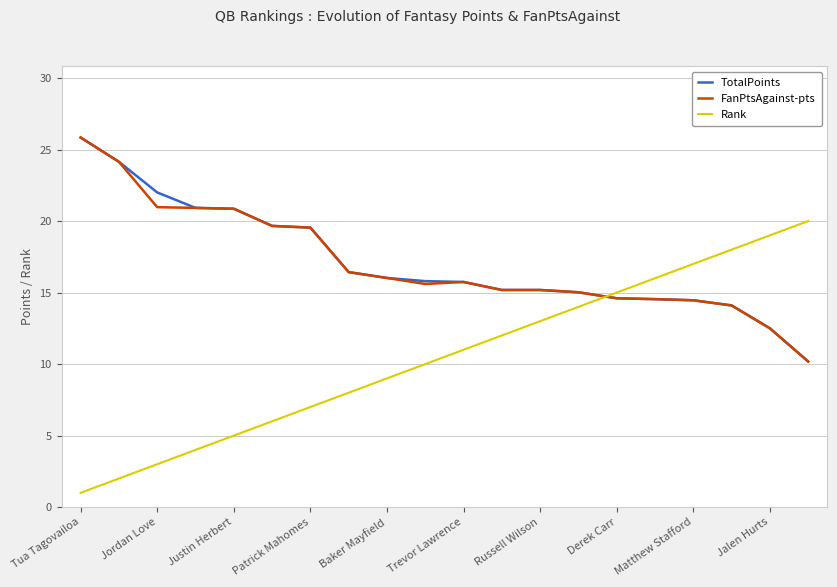

Which series ends up on top after the final intersection of FanPtsAgainst-pts and Rank?

Rank